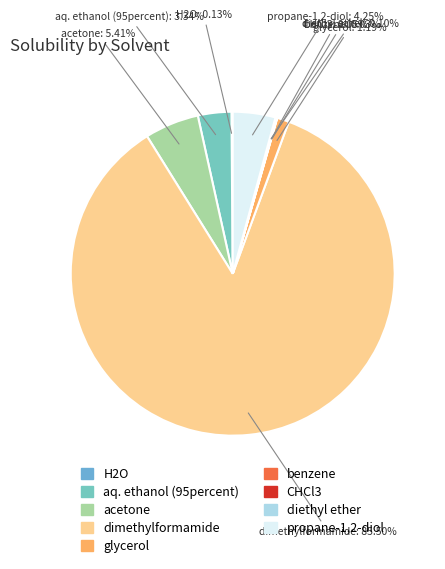

Which slice is the largest?

dimethylformamide